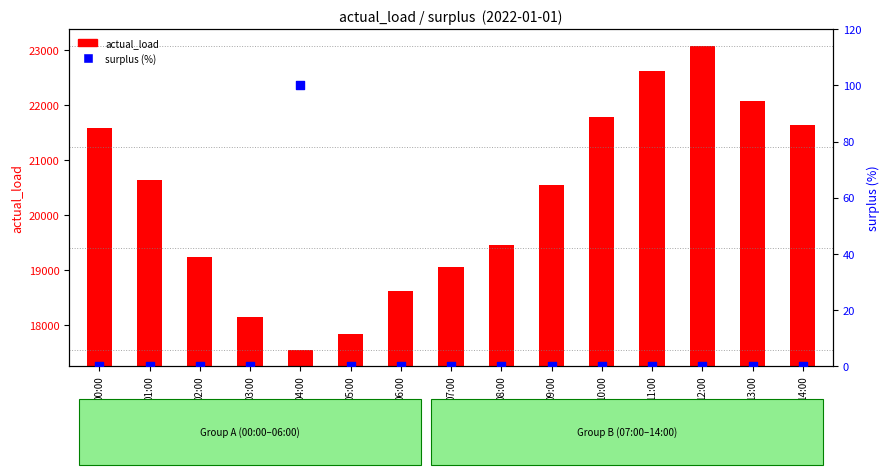

Between 14:00 and 07:00, which is larger?

14:00